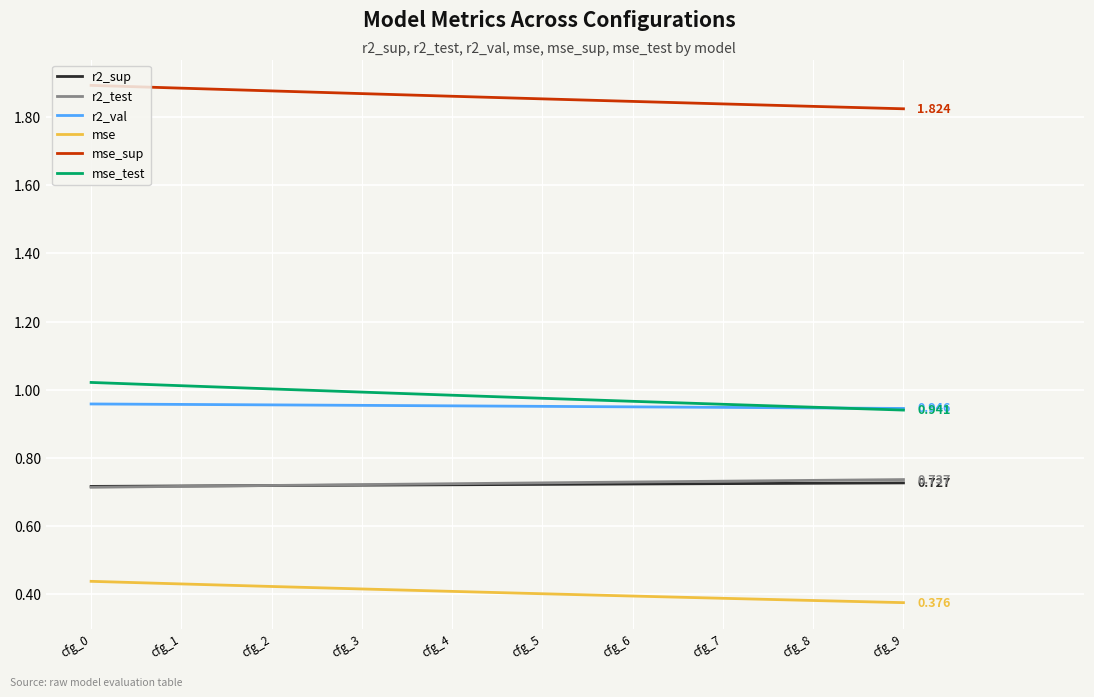

Which series has the largest total across all categories?

mse_sup